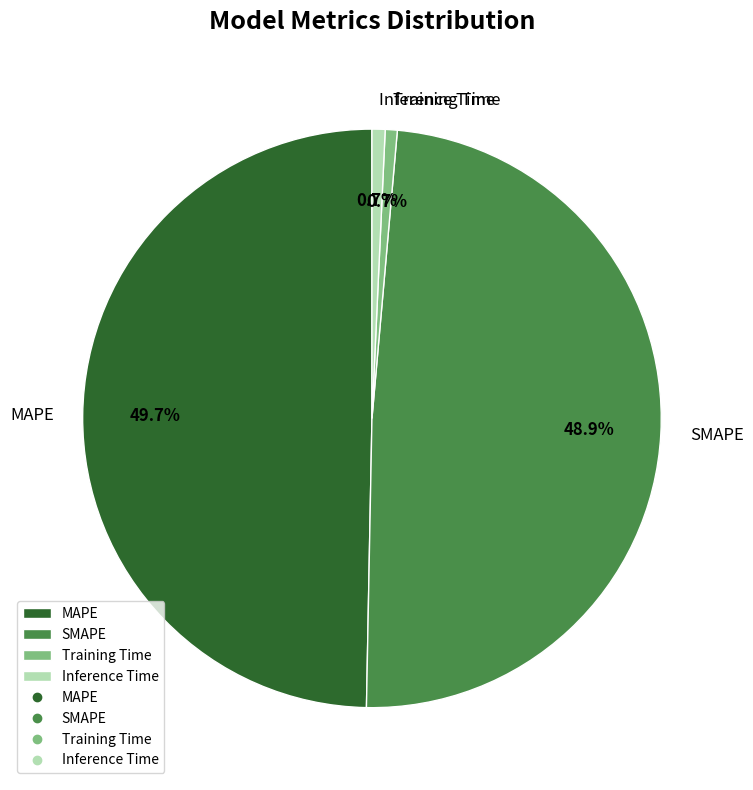

What percentage is the SMAPE slice, to the nearest percent?

49%